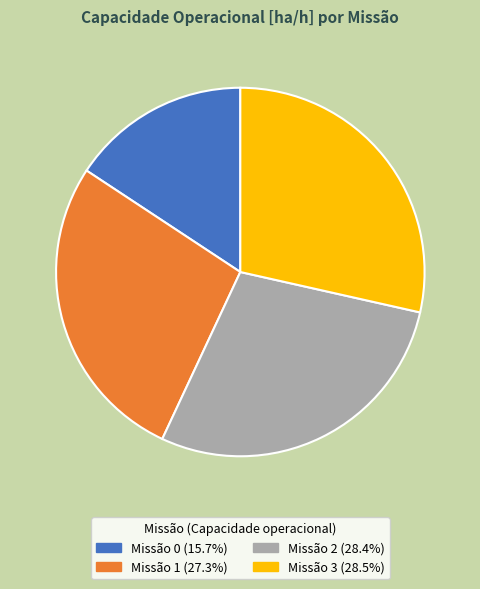

Is Missão 0 (15.7%) the majority of the pie?

No